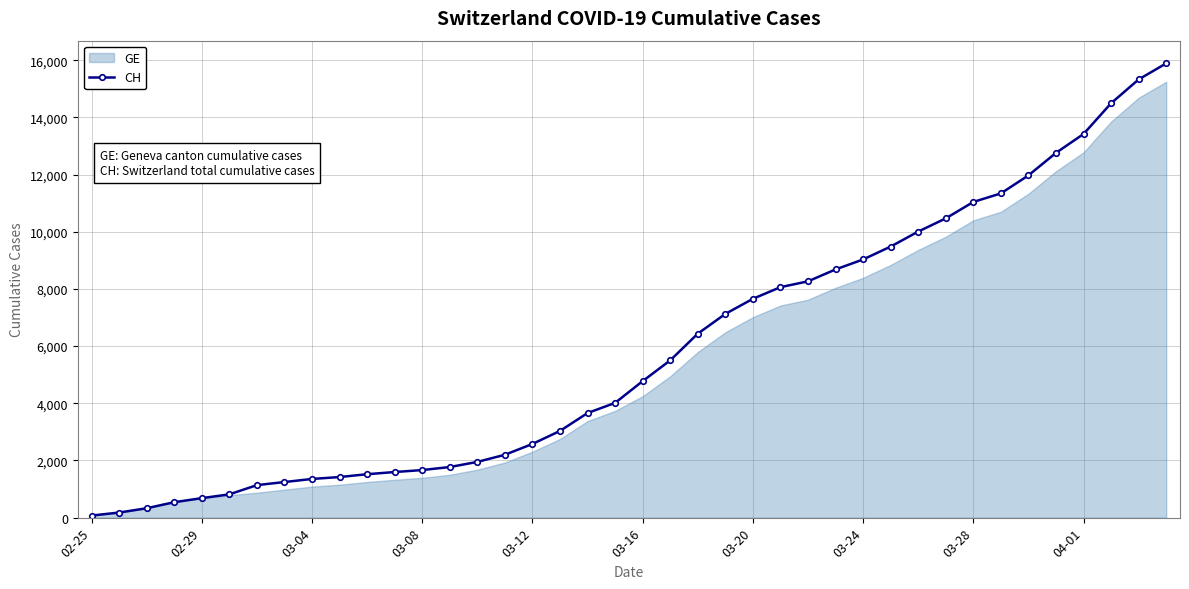

What is the maximum value for CH?

15888